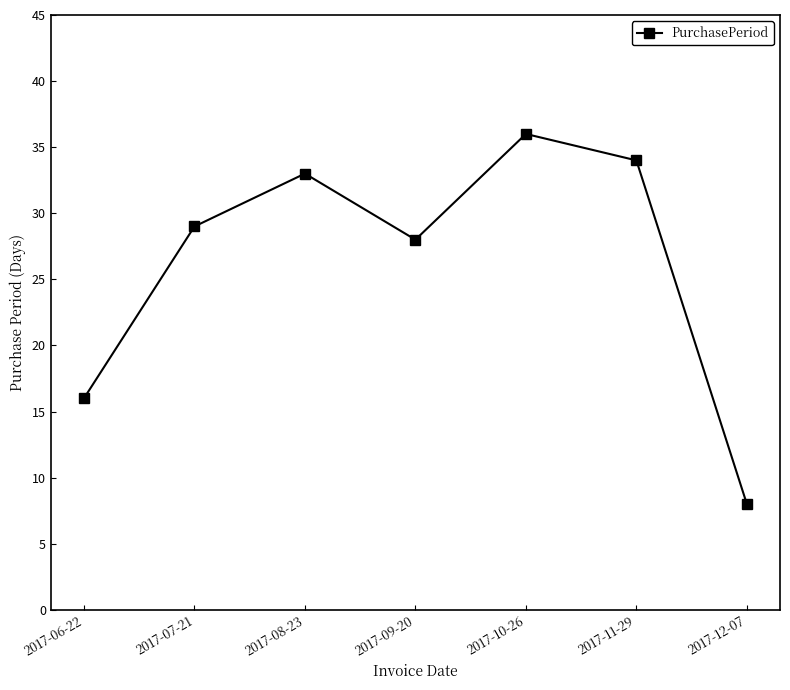

Is it true that the value at 2017-12-07 is 13?

False